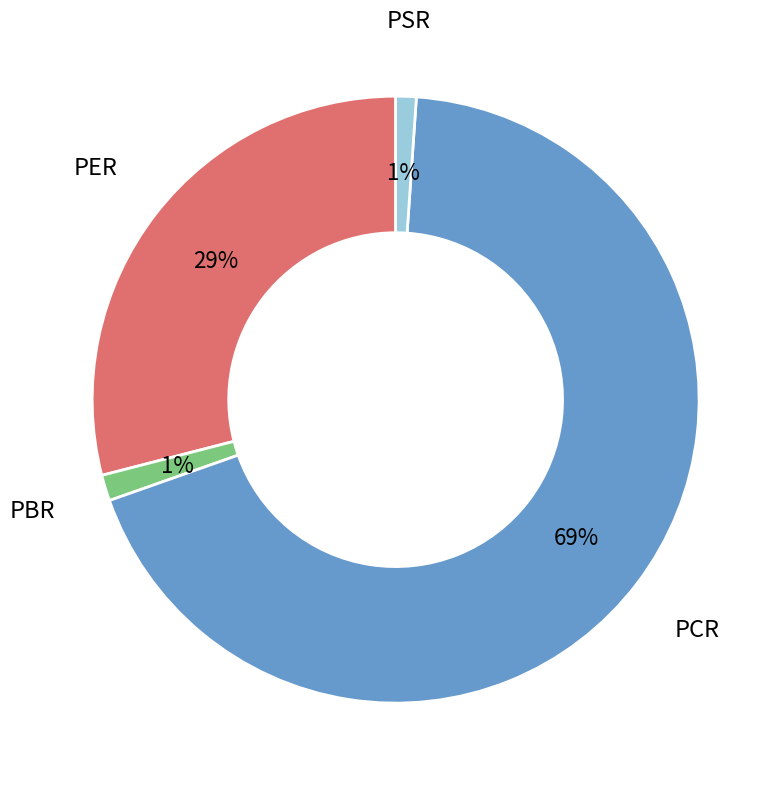

What is the largest slice in the pie chart?

PCR